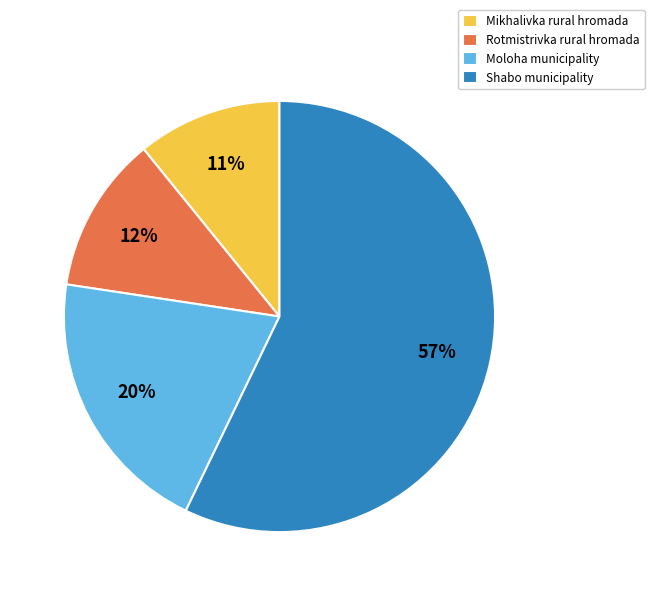

Between Shabo municipality and Rotmistrivka rural hromada, which is larger?

Shabo municipality